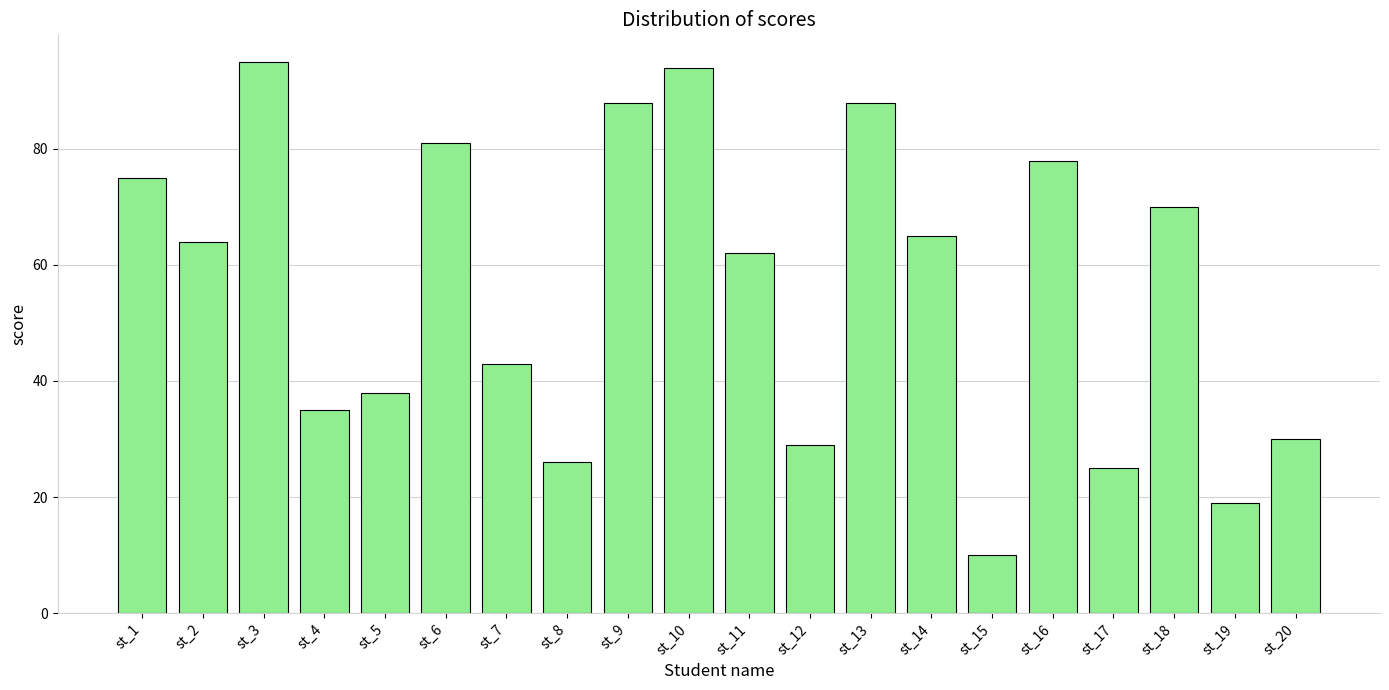

Where does the data first go above 64?

st_1